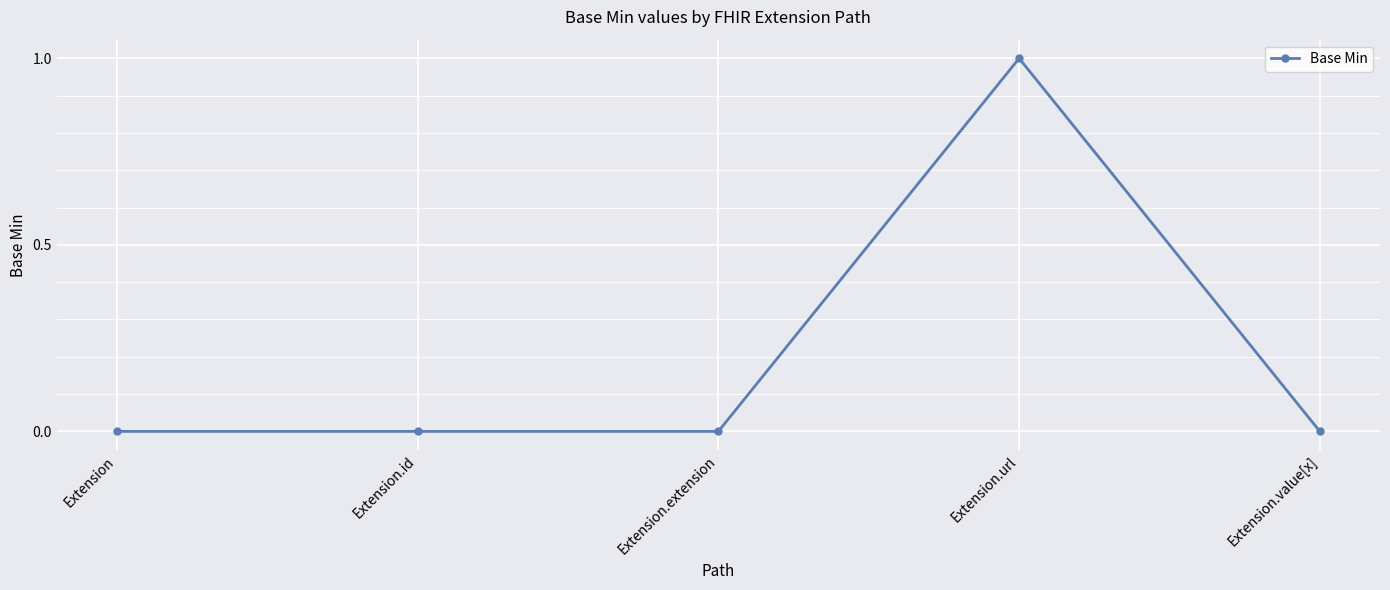

True or false: the data has more than 2 interior local peaks.

False